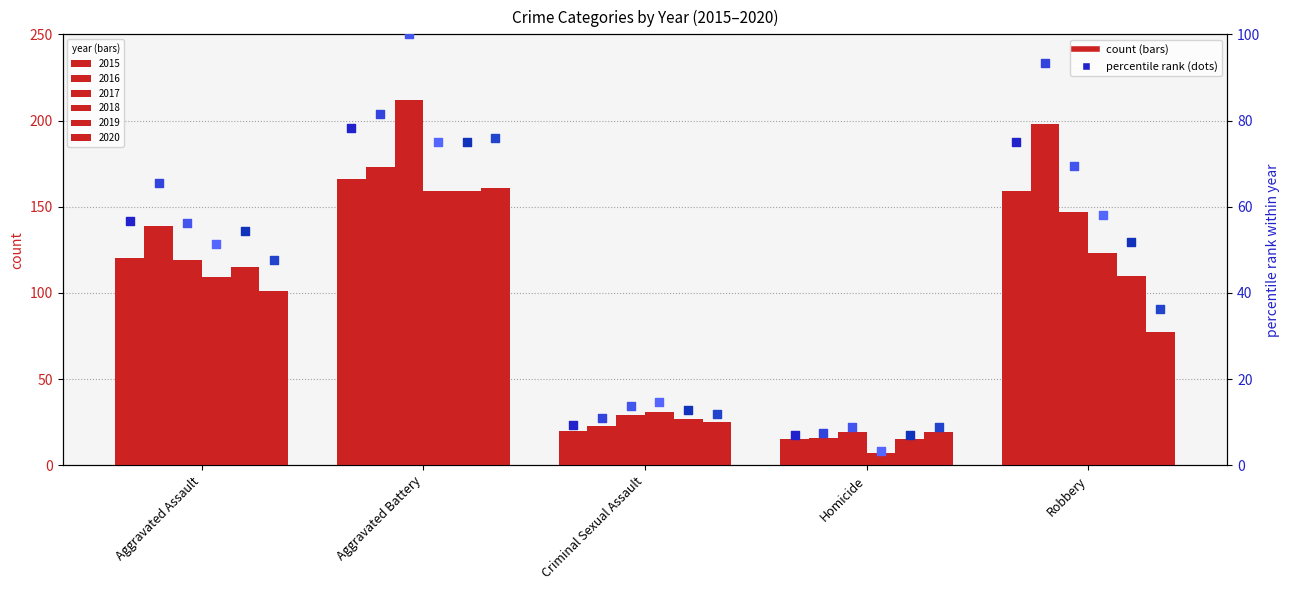

Which series has the largest Y range (max minus min)?

2017 %ile